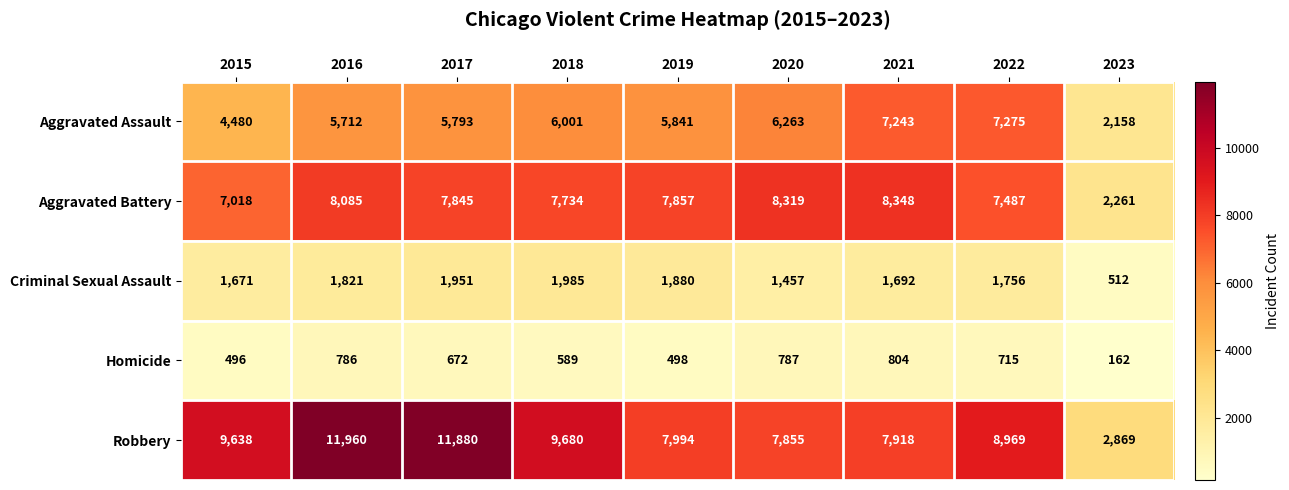

Between 2019 and 2020, which series saw the biggest shift?

Aggravated Battery